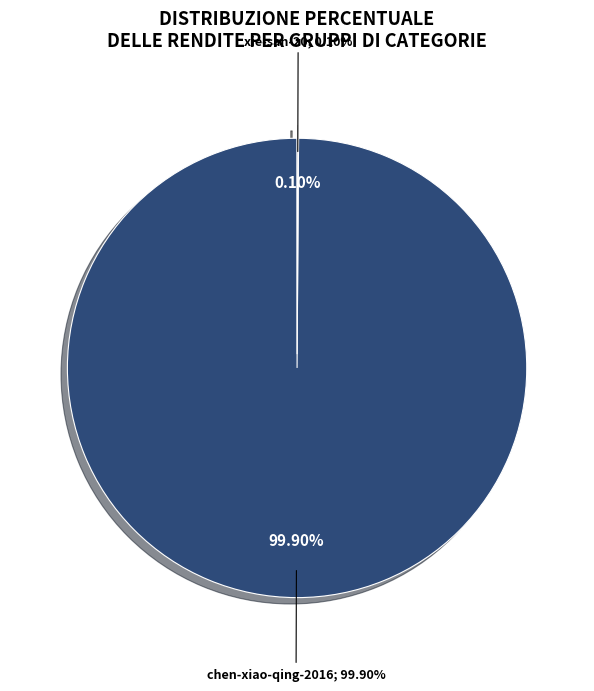

Which slice represents more than half of the pie?

chen-xiao-qing-2016